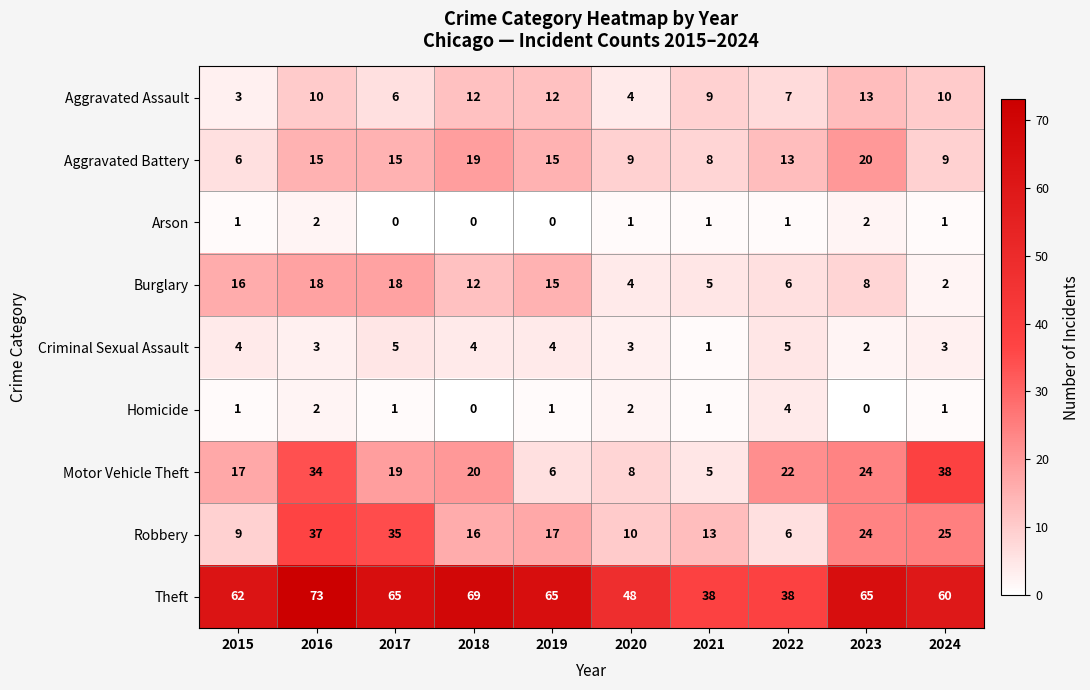

What is the sum of all Robbery values?

192